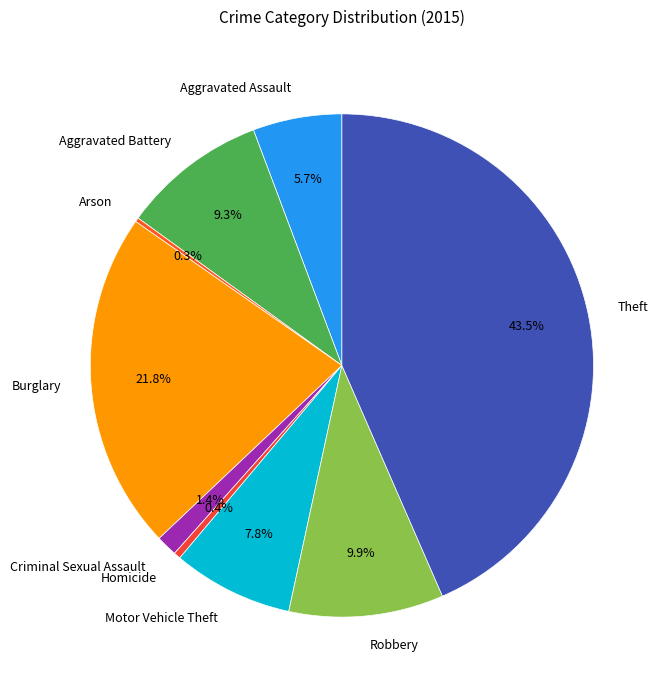

To the nearest percent, what portion does Aggravated Assault represent?

6%